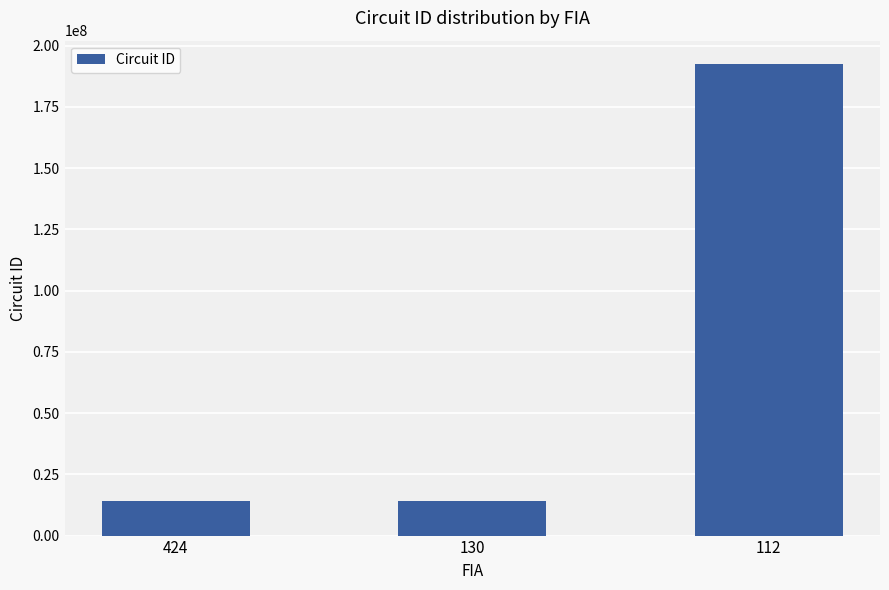

What is the approximate value at 112?

192401101